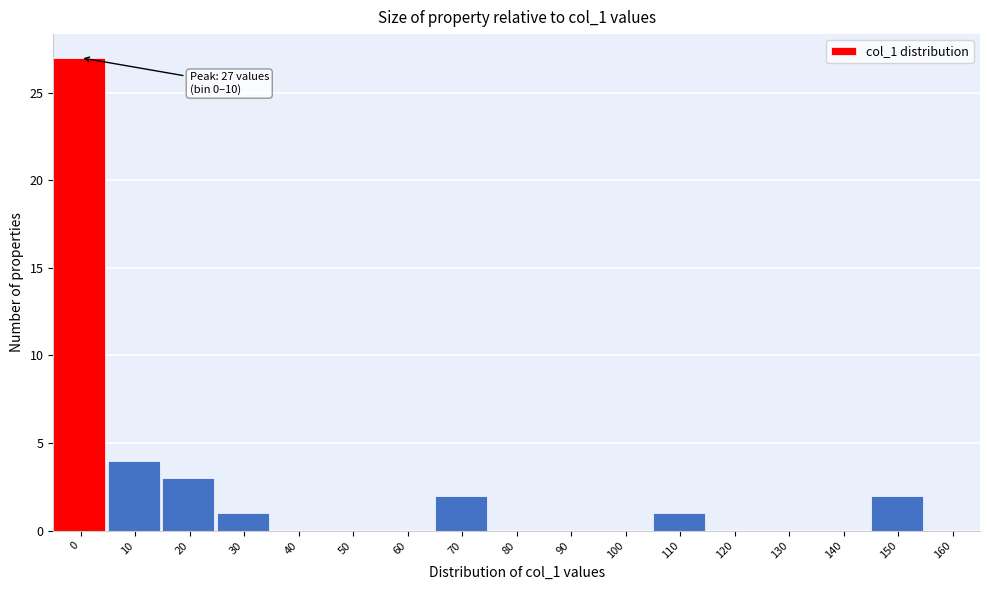

Reading right to left, list all the values displayed in this chart.

160=0	150=2	140=0	130=0	120=0	110=1	100=0	90=0	80=0	70=2	60=0	50=0	40=0	30=1	20=3	10=4	0=27